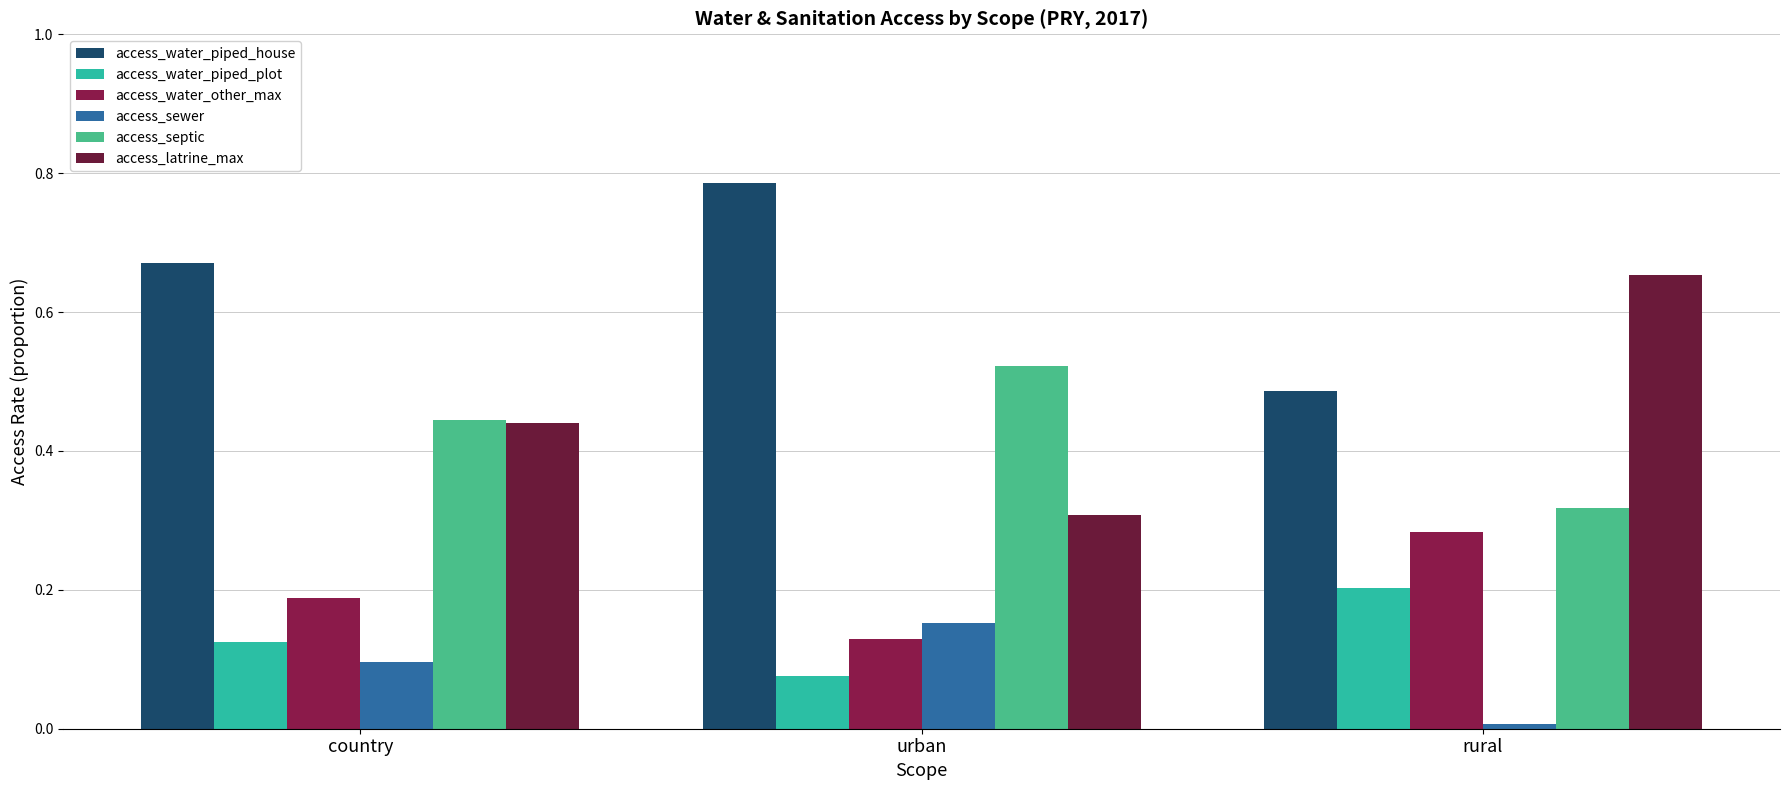

Reading left to right, what are all the values shown in this chart?

access_water_piped_house: 0.7	0.8	0.5
access_water_piped_plot: 0.1	0.1	0.2
access_water_other_max: 0.2	0.1	0.3
access_sewer: 0.1	0.2	0.0
access_septic: 0.4	0.5	0.3
access_latrine_max: 0.4	0.3	0.7